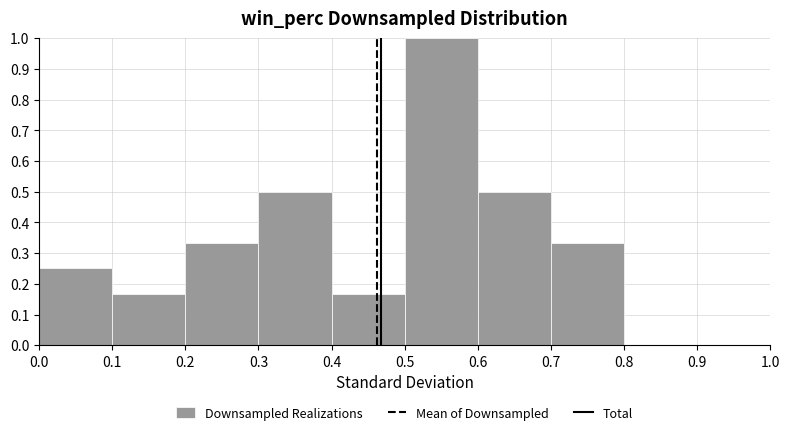

What is the height of the bar covering 0.5 to 0.6 on the x-axis? The values are not printed on the chart, so give them approximately, as read against the axis.

1.00